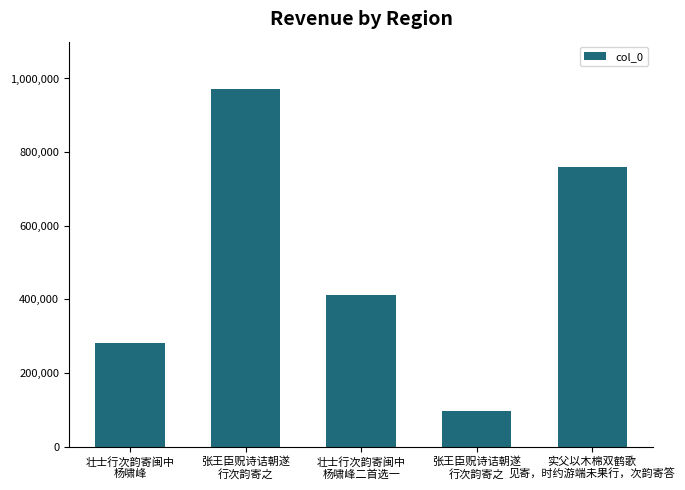

List the labels in order of value, largest first.

张王臣贶诗诘朝遂
行次韵寄之, 实父以木棉双鹤歌
见寄，时约游端未果行，次韵寄答, 壮士行次韵寄闽中
杨啸峰二首选一, 壮士行次韵寄闽中
杨啸峰, 张王臣贶诗诘朝遂
行次韵寄之